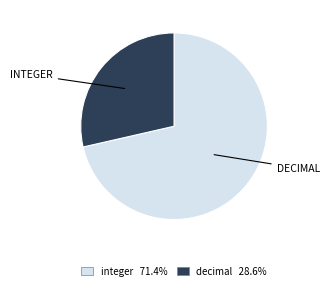

Which category has the biggest portion of the pie?

integer